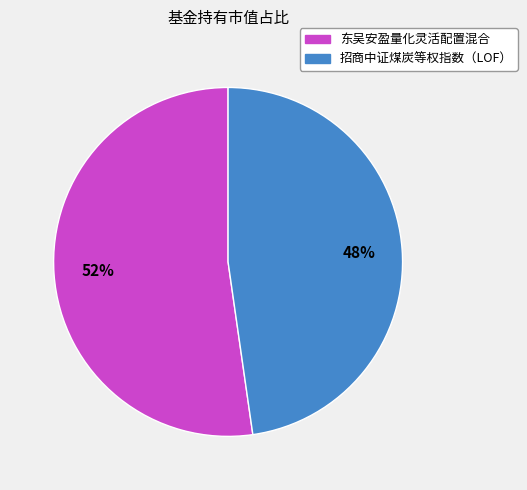

Which category has the biggest portion of the pie?

东吴安盈量化灵活配置混合